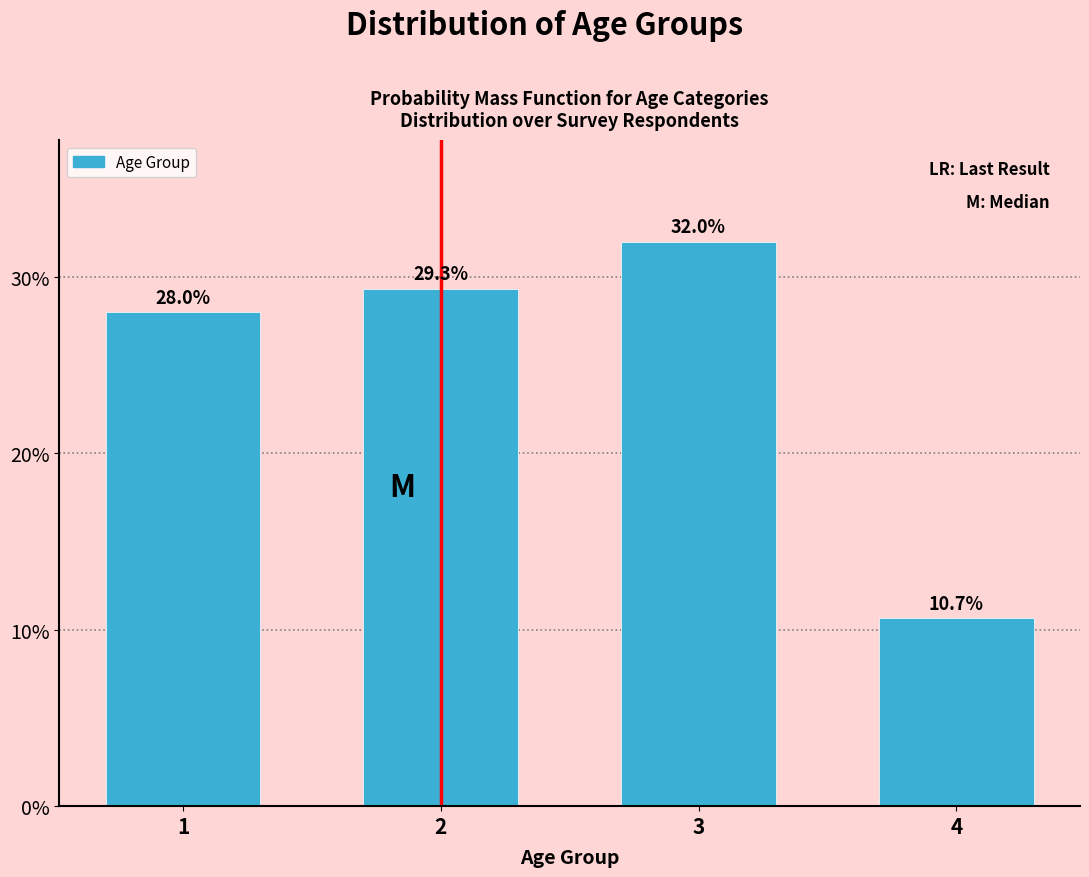

Reading left to right, list every bar in this chart as the range it spans on the x-axis followed by its height.

0.5 to 1.5: 28.0
1.5 to 2.5: 29.3
2.5 to 3.5: 32.0
3.5 to 4.5: 10.7